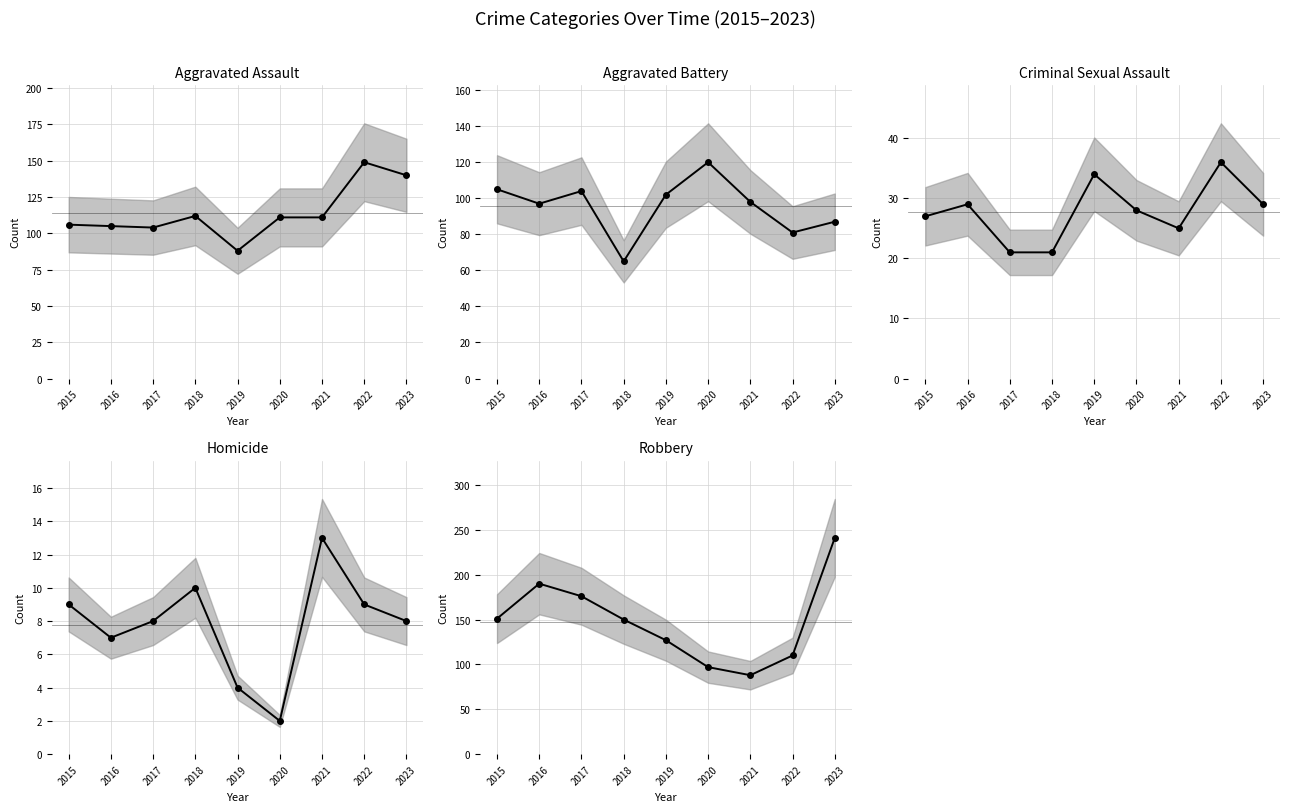

Rank the series by their maximum value, from highest to lowest.

Robbery, Aggravated Assault, Aggravated Battery, Criminal Sexual Assault, Homicide